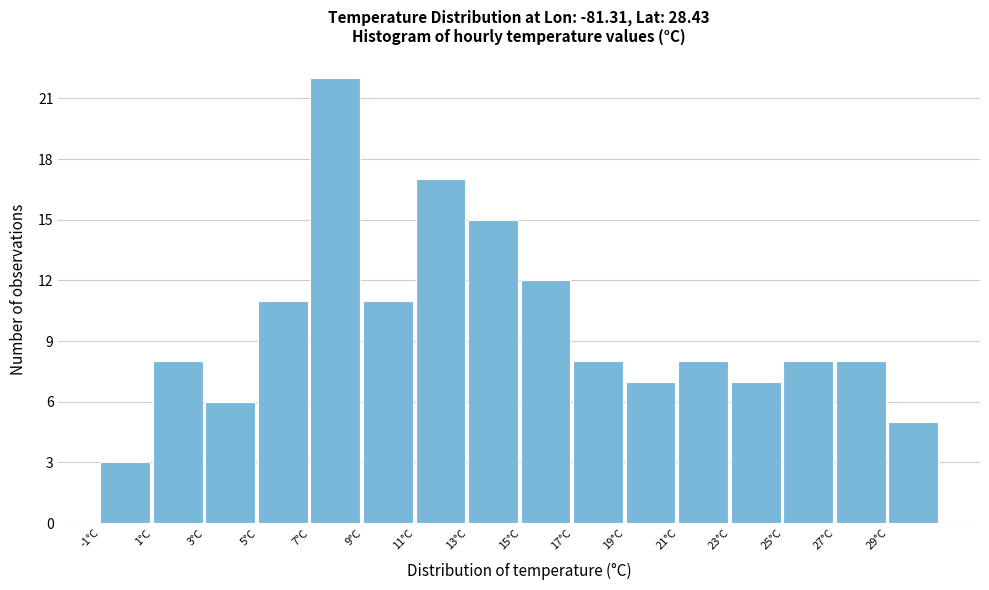

Reading left to right, transcribe this chart: for each bar, give the range it covers on the x-axis and its height. The values are not printed on the chart, so give them approximately, as read against the axis.

-1 to 1: 3
1 to 3: 8
3 to 5: 6
5 to 7: 11
7 to 9: 22
9 to 11: 11
11 to 13: 17
13 to 15: 15
15 to 17: 12
17 to 19: 8
19 to 21: 7
21 to 23: 8
23 to 25: 7
25 to 27: 8
27 to 29: 8
29 to 31: 5